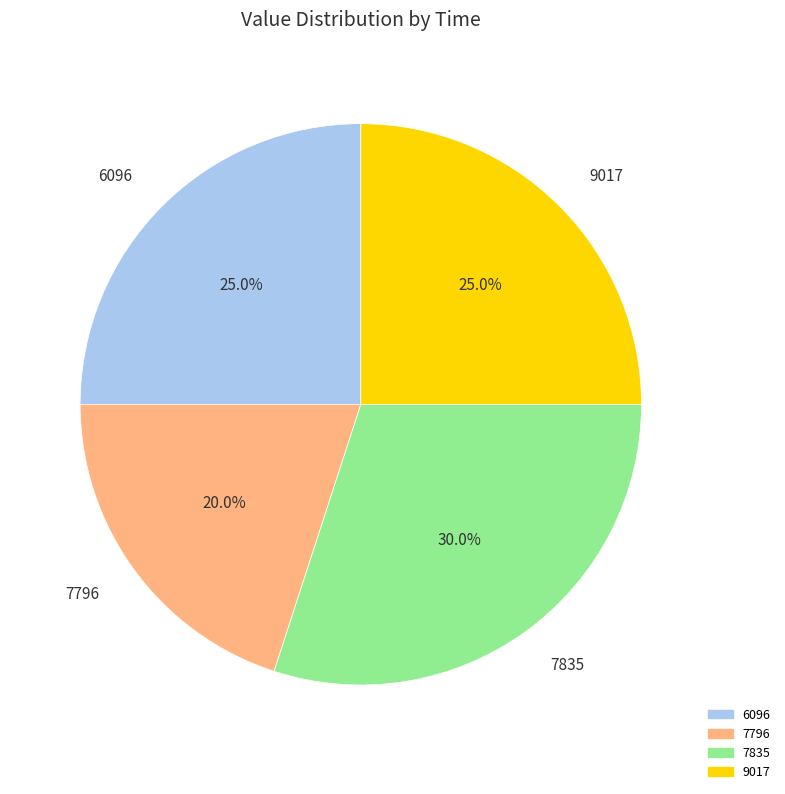

Does 9017 account for over 50% of the chart?

No